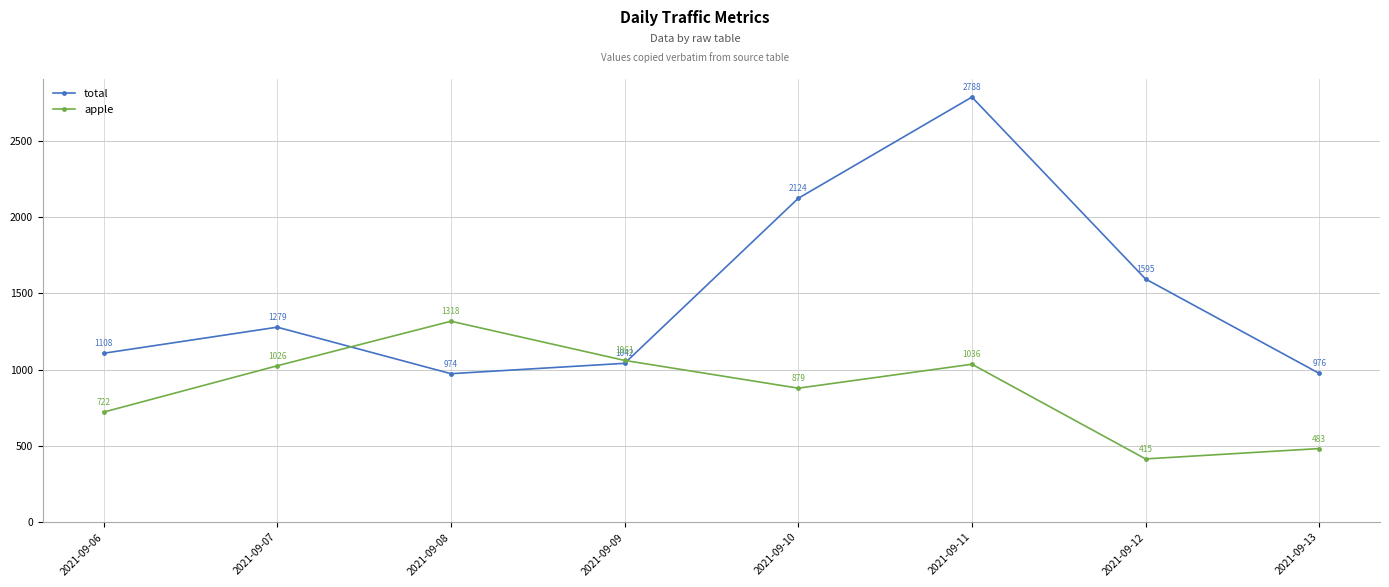

How many values in the total series are below 1279?

4